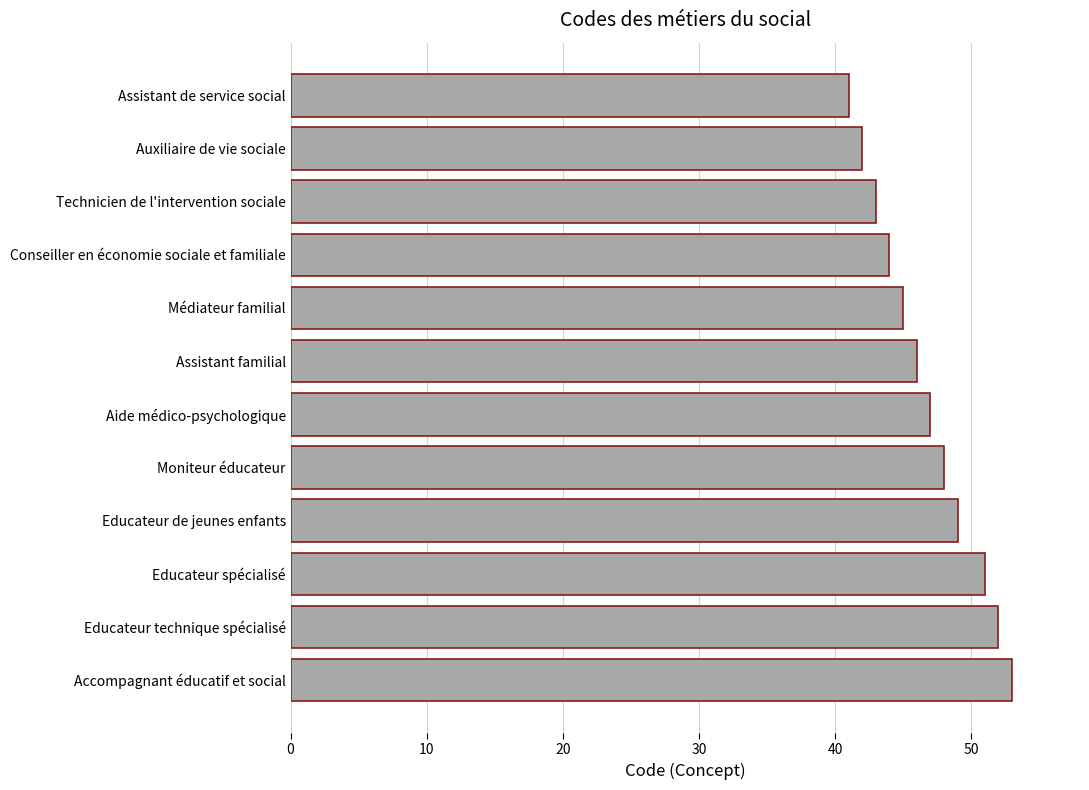

Reading top to bottom, list all the values displayed in this chart.

41	42	43	44	45	46	47	48	49	51	52	53